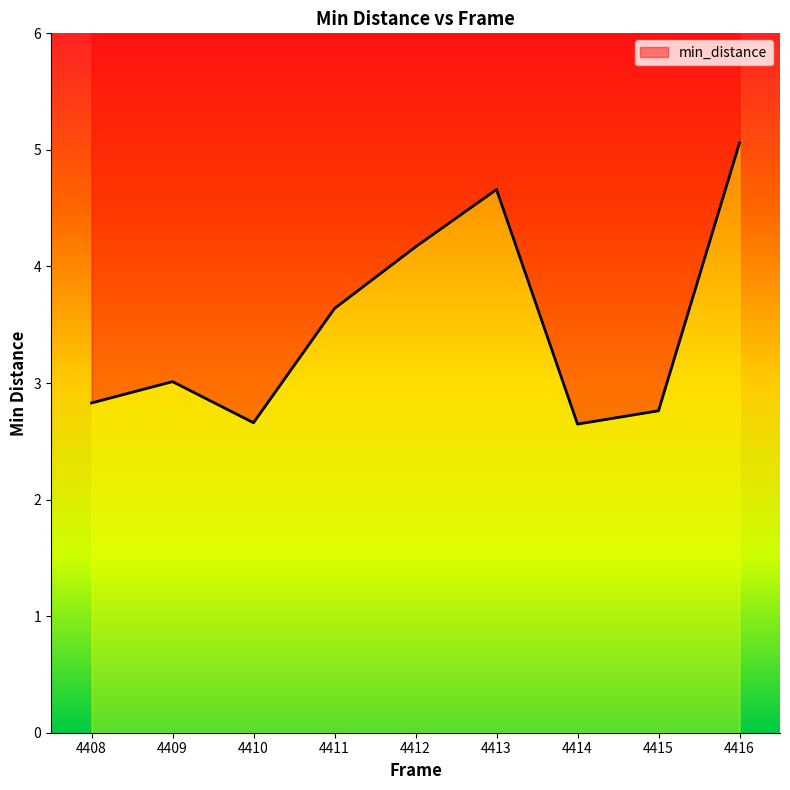

Which label corresponds to the largest value in the chart?

4416